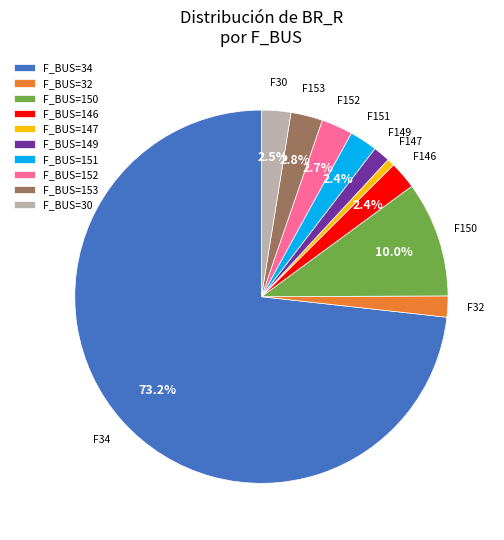

To the nearest percent, what is the average slice percentage?

10%